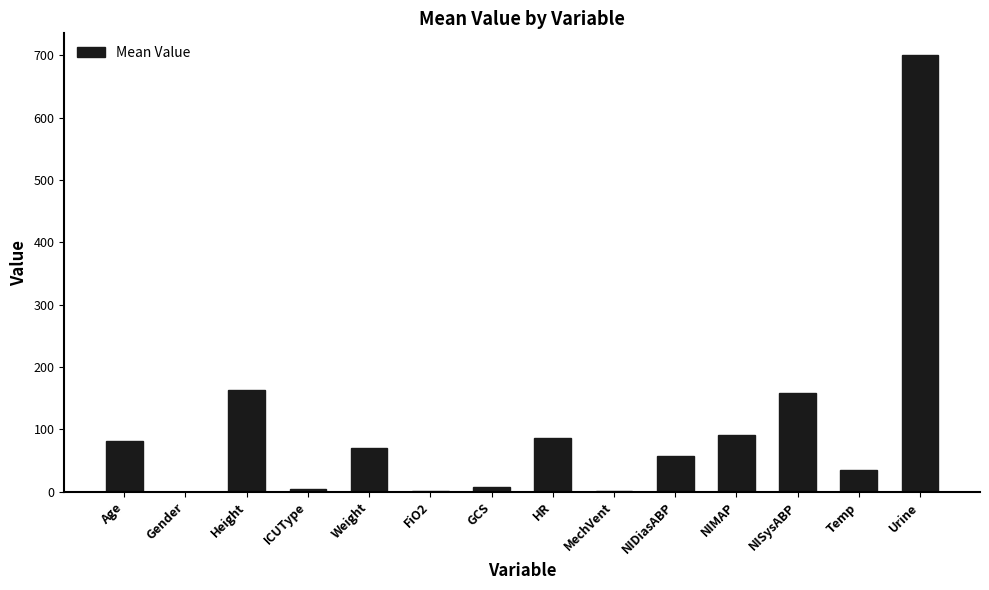

Between GCS and Temp, which is larger?

Temp